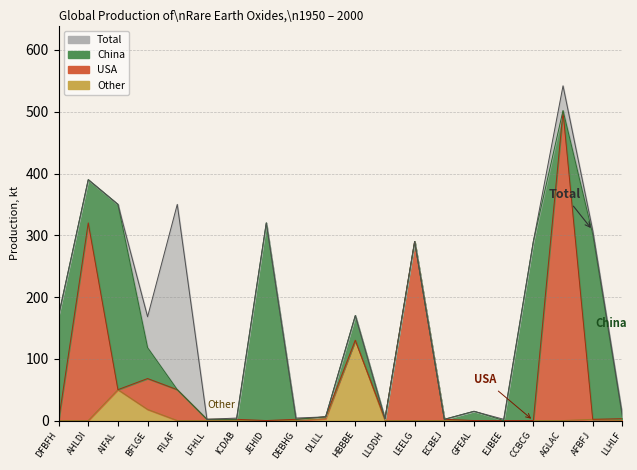

True or false: USA and Total cross at least once.

True